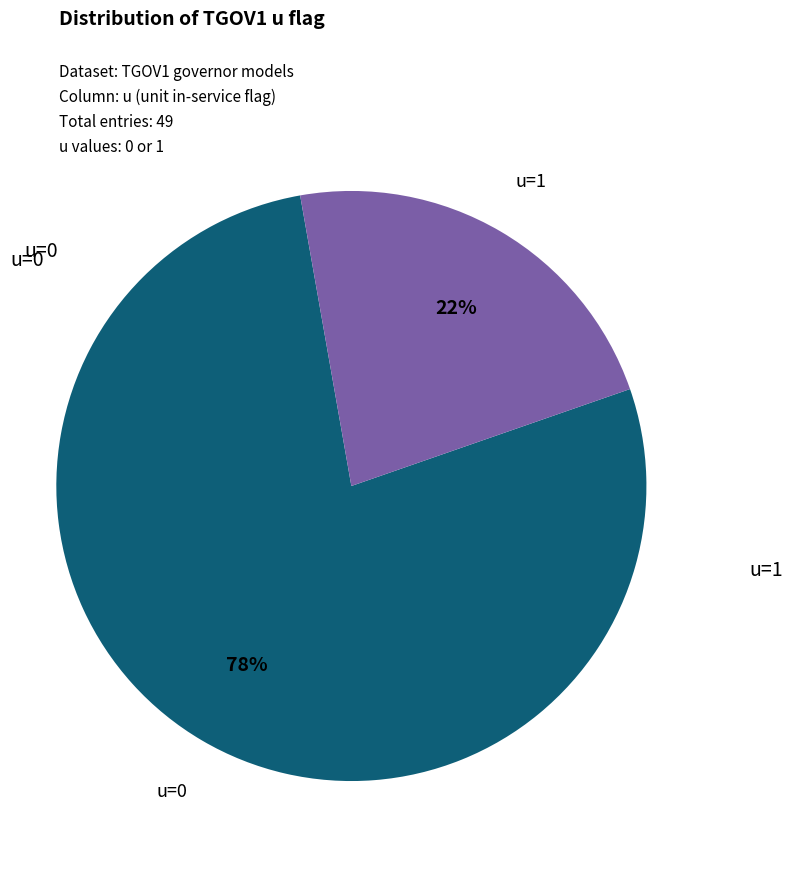

How many segments does this pie chart have?

2